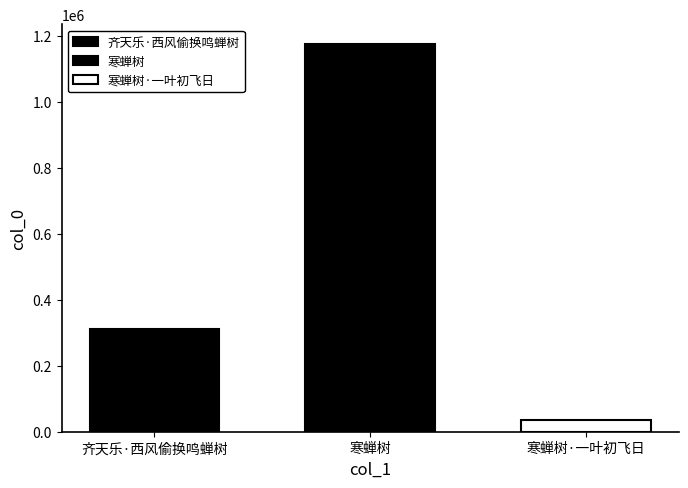

How many categories are shown in the chart?

1